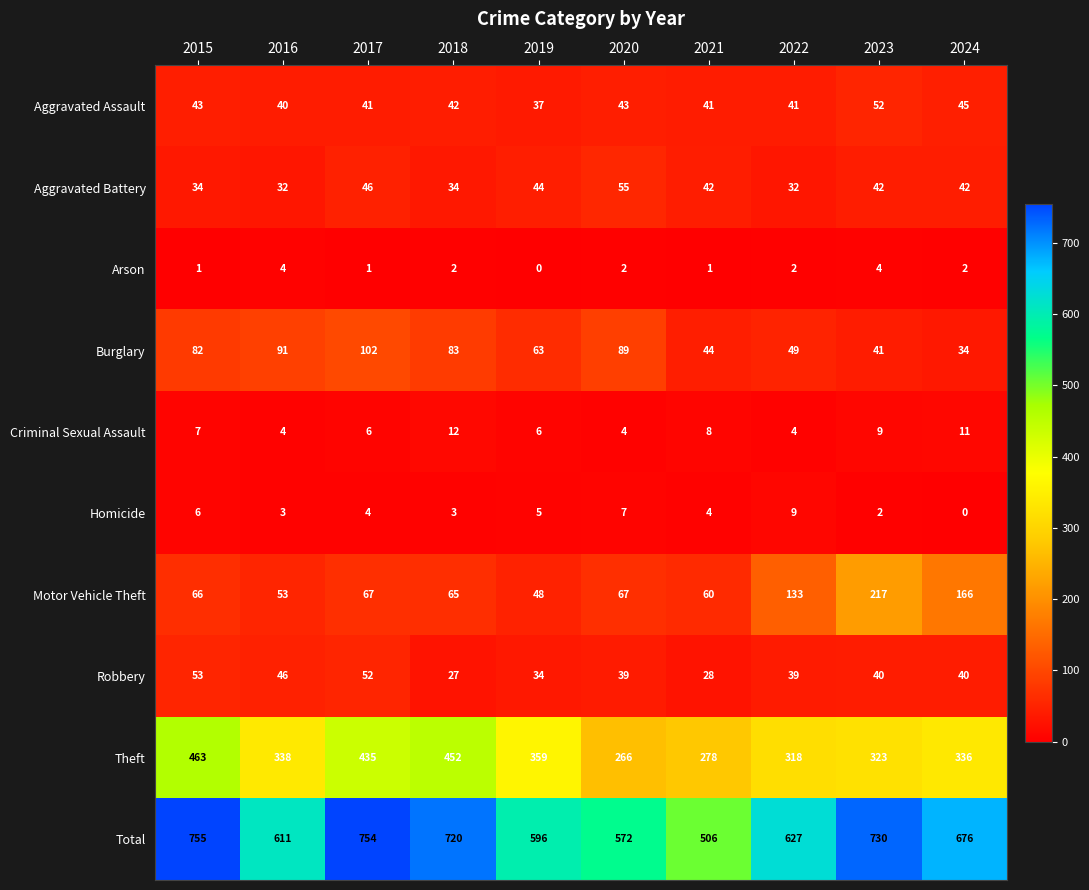

Is it true that Criminal Sexual Assault equals 6 at 2024?

False